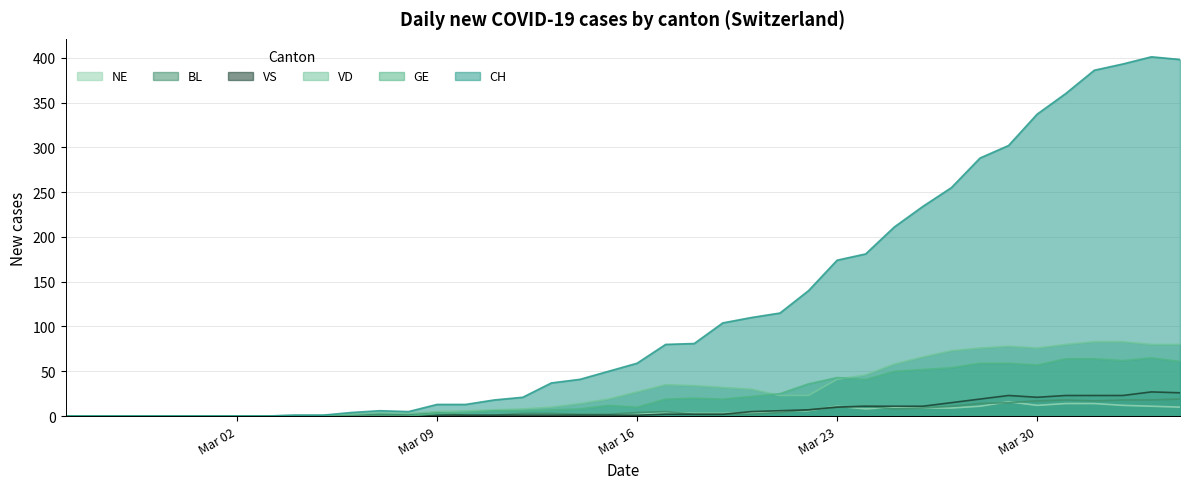

Does the chart have visible grid lines?

Yes